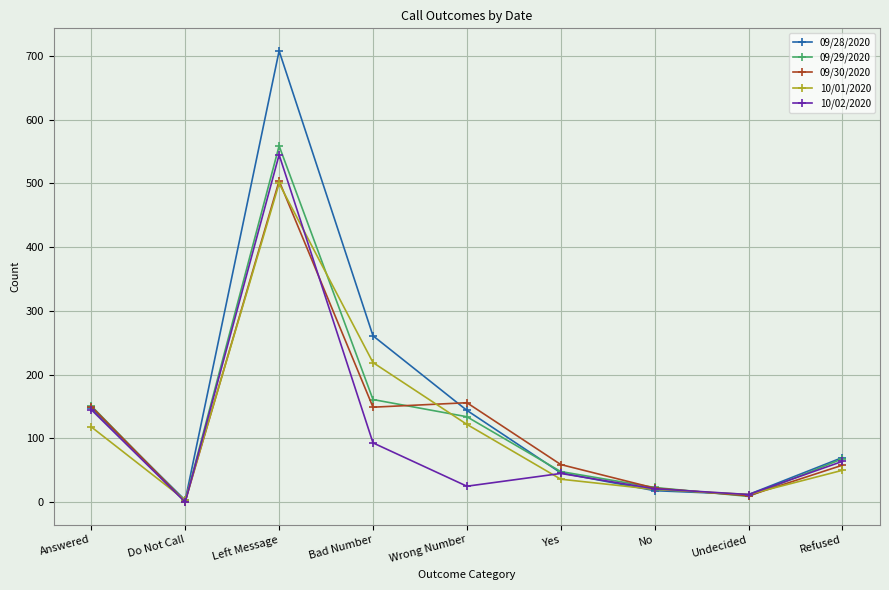

Which series has the widest spread of values?

09/28/2020